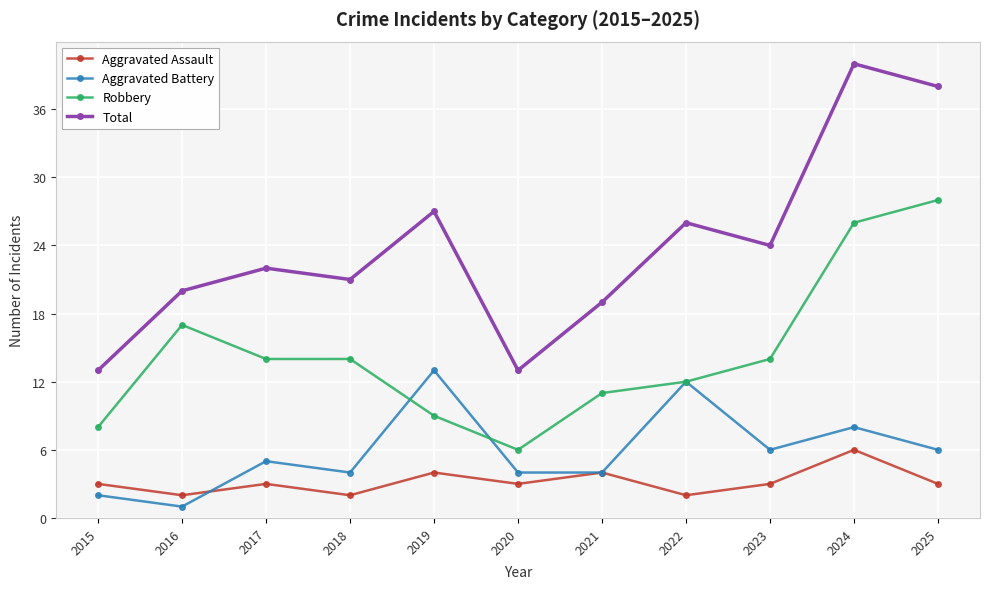

What value does the Total series have at 2022?

26